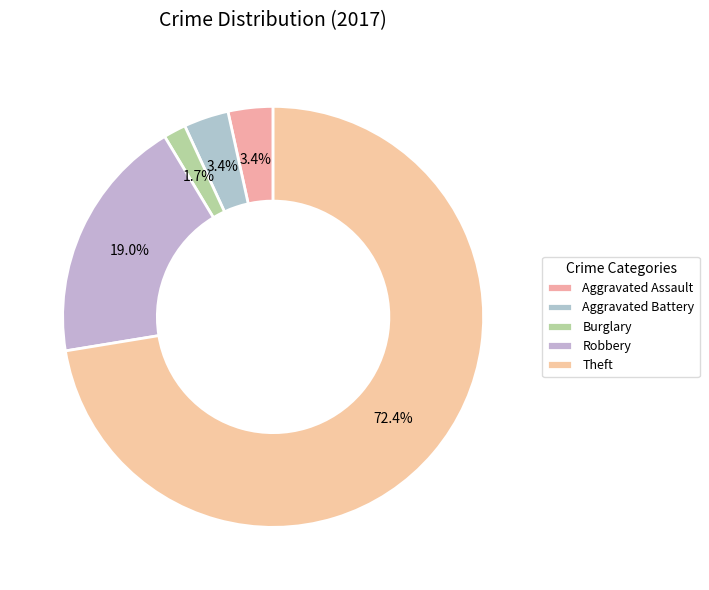

The Aggravated Assault slice represents 3% of the pie. True or false?

True